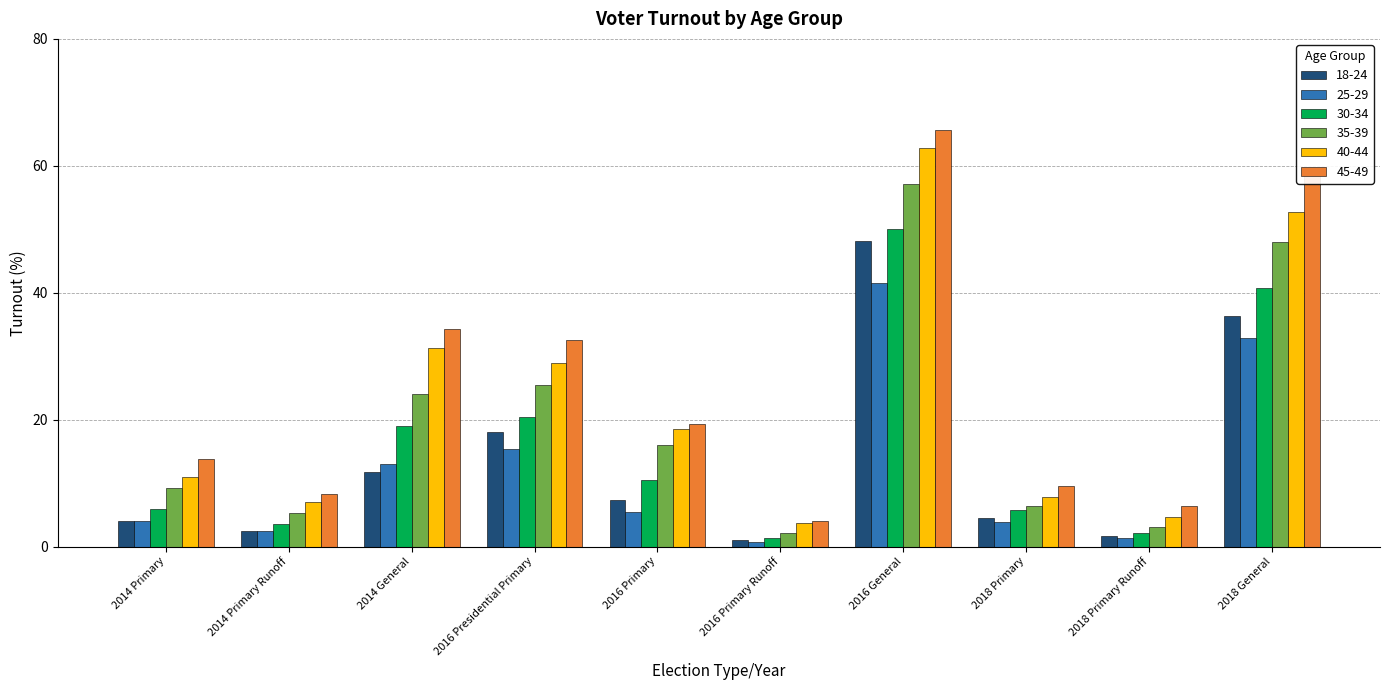

Between 2016 Primary Runoff and 2018 Primary Runoff, which series saw the biggest shift?

45-49